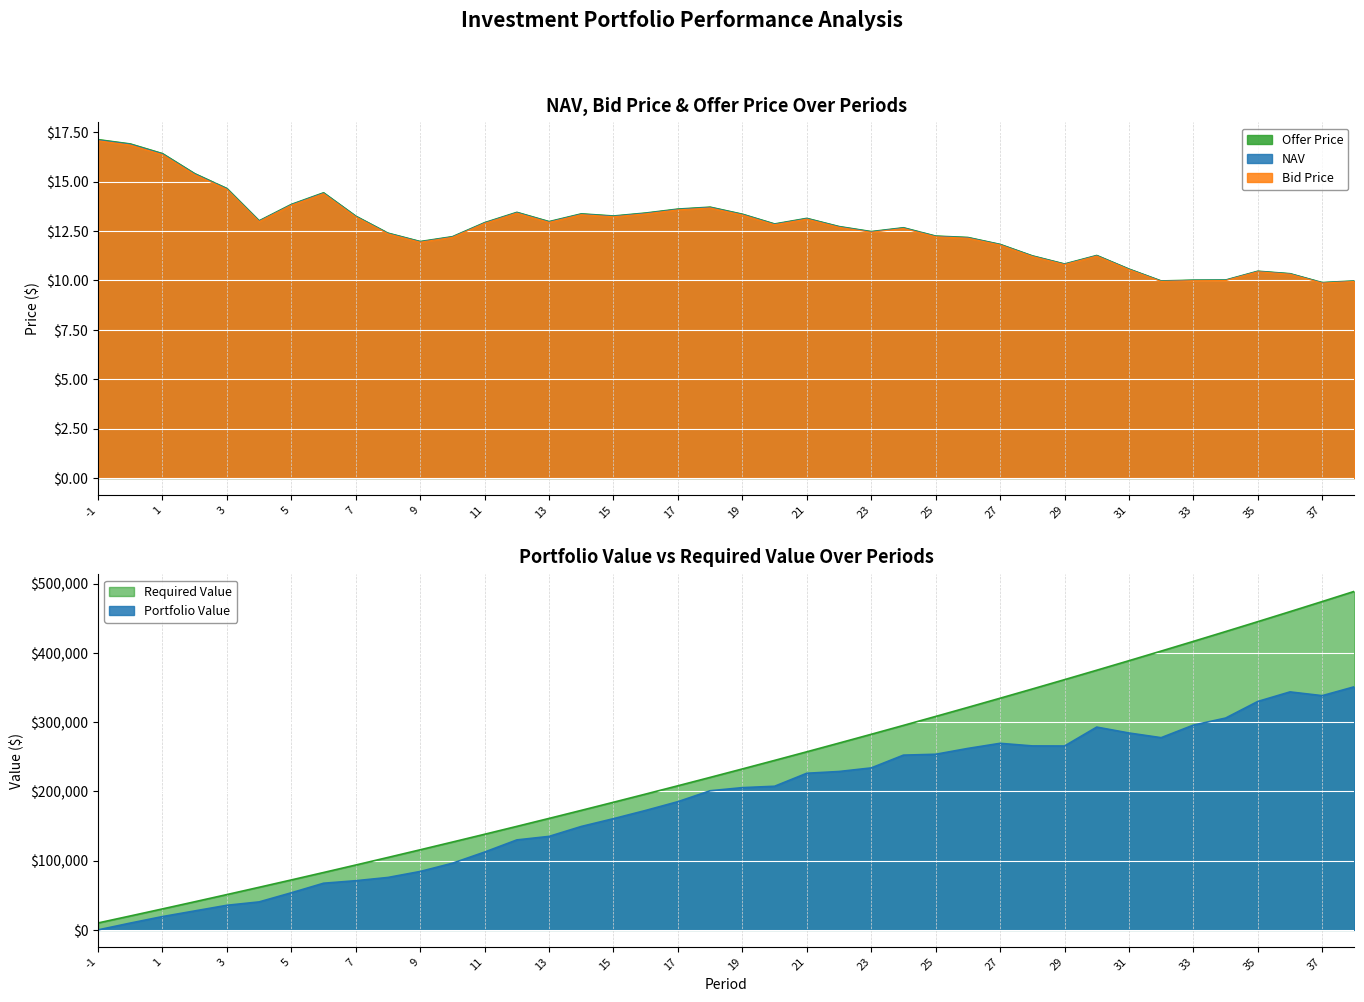

True or false: Offer Price has a value of 10.0 at 32.

True